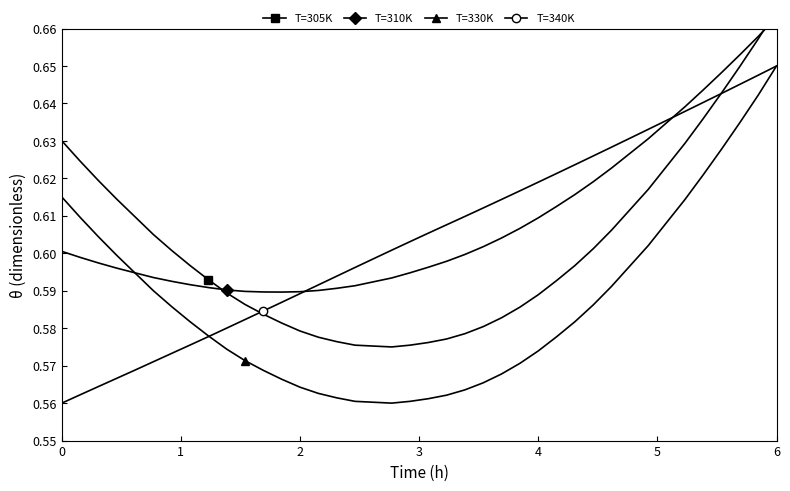

True or false: T=340K has more than 2 interior local peaks.

False